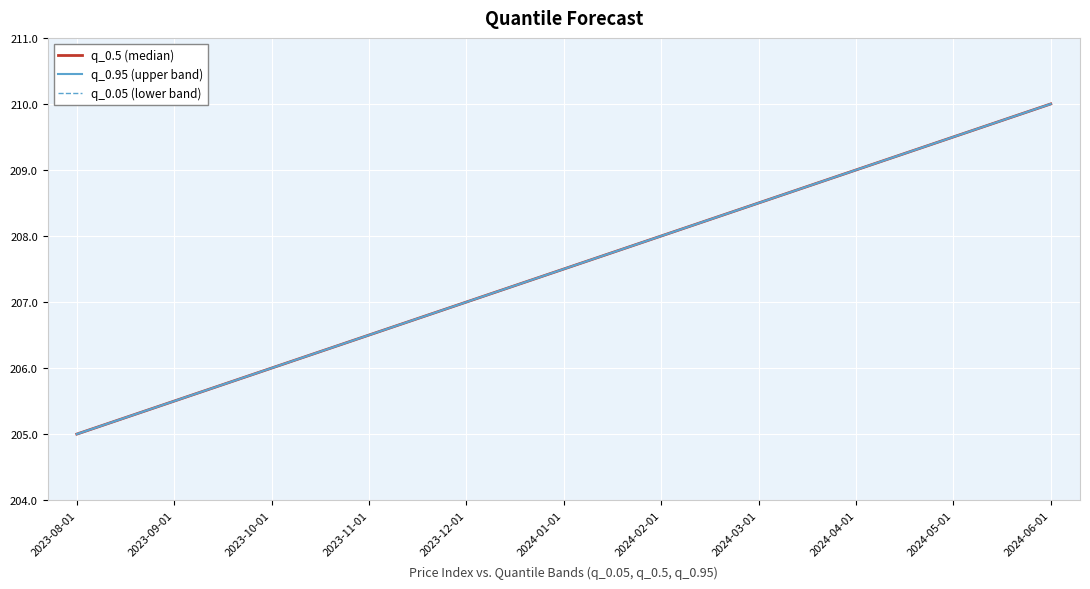

Which series has the largest total across all categories?

q_0.5 (median)